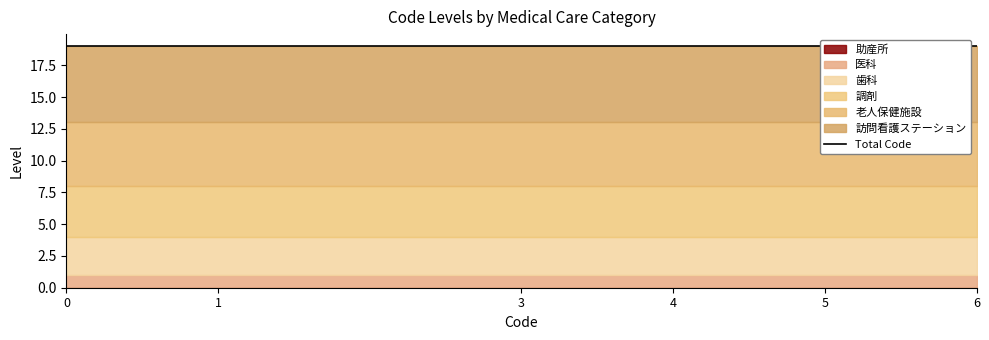

What is the average value of the 歯科 series?

3